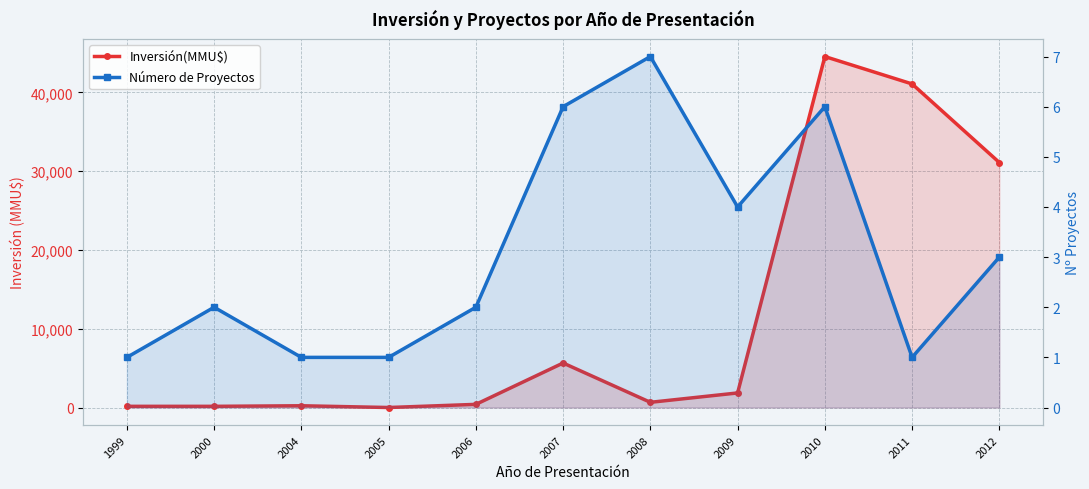

How many lines are shown in the chart?

2